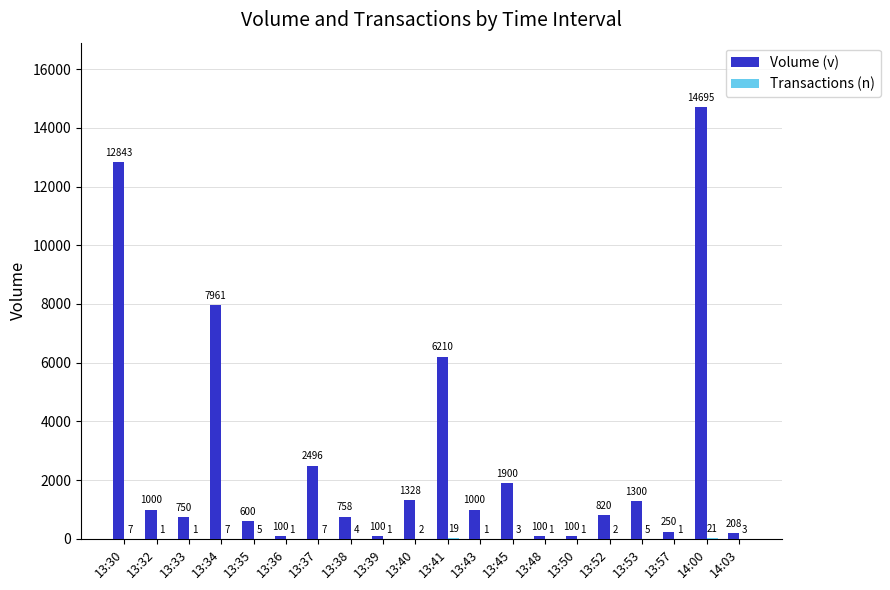

What is the sum of the Volume (v) values at 13:57 and 13:38?

1008